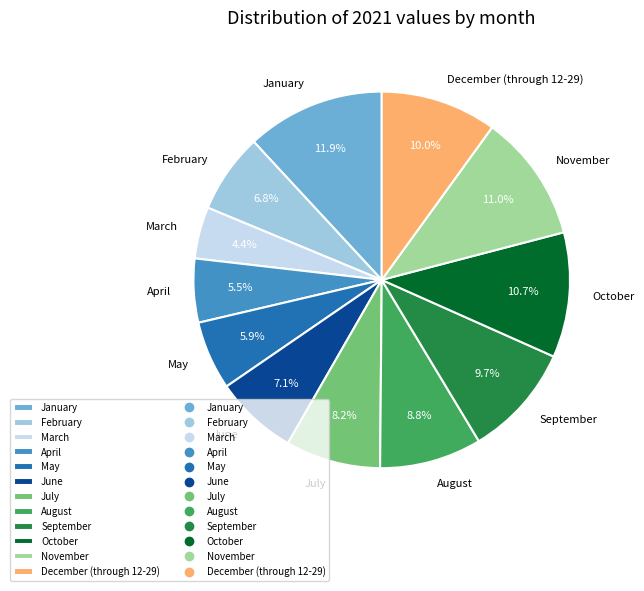

Does July account for over 50% of the chart?

No